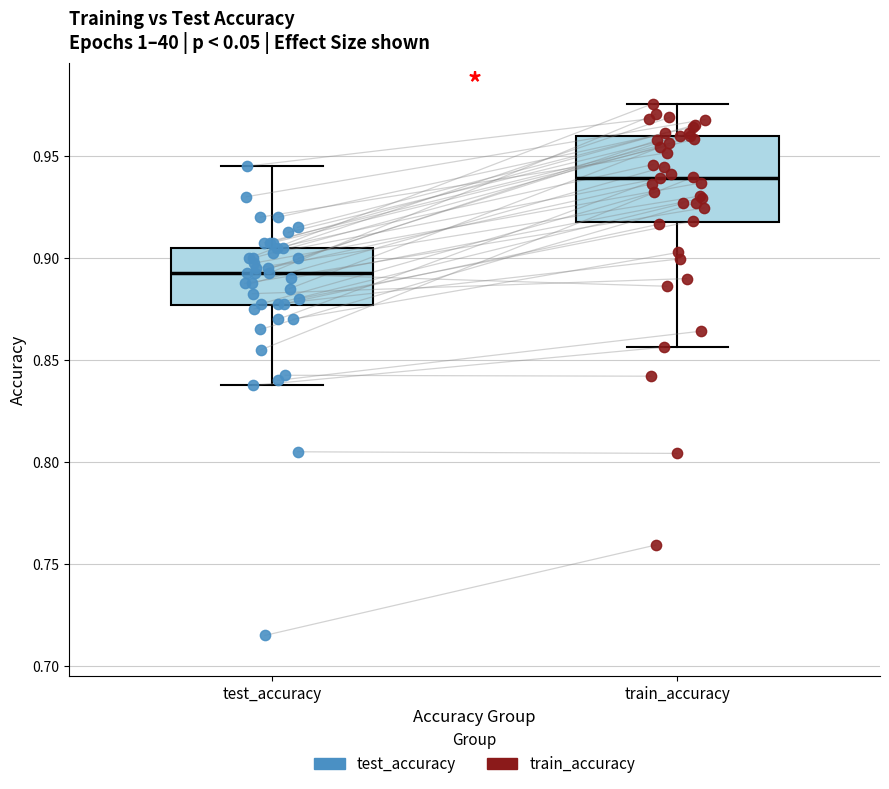

Which box is the tallest, from its lower edge to its upper edge?

train_accuracy